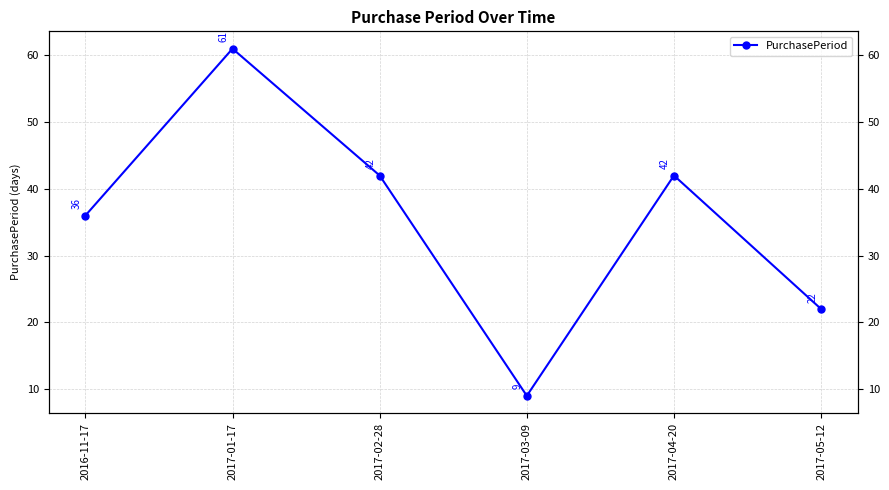

What is the change in value from 2017-01-17 to 2017-02-28?

-19